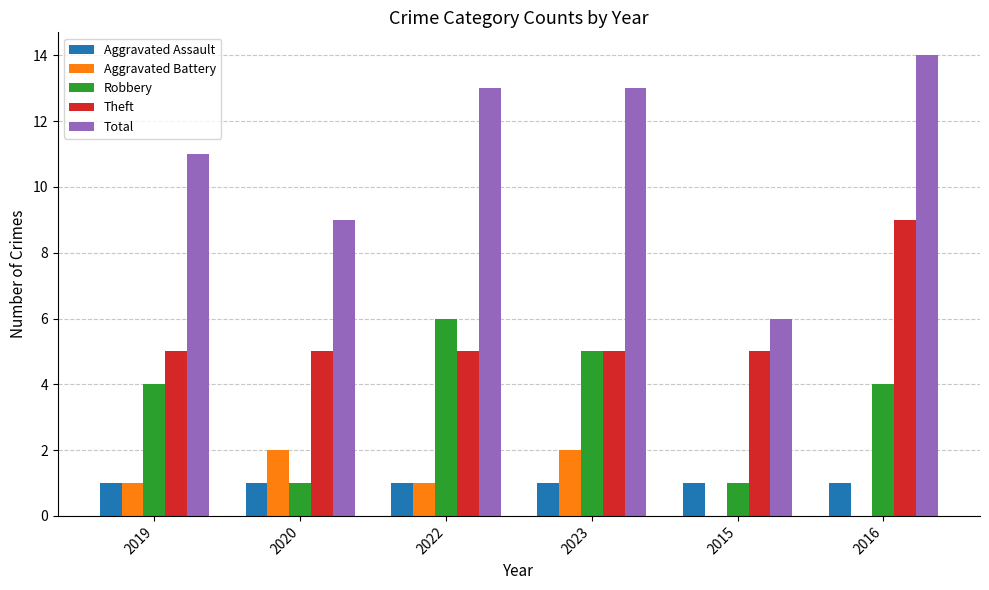

True or false: Total has a value of 11 at 2019.

True